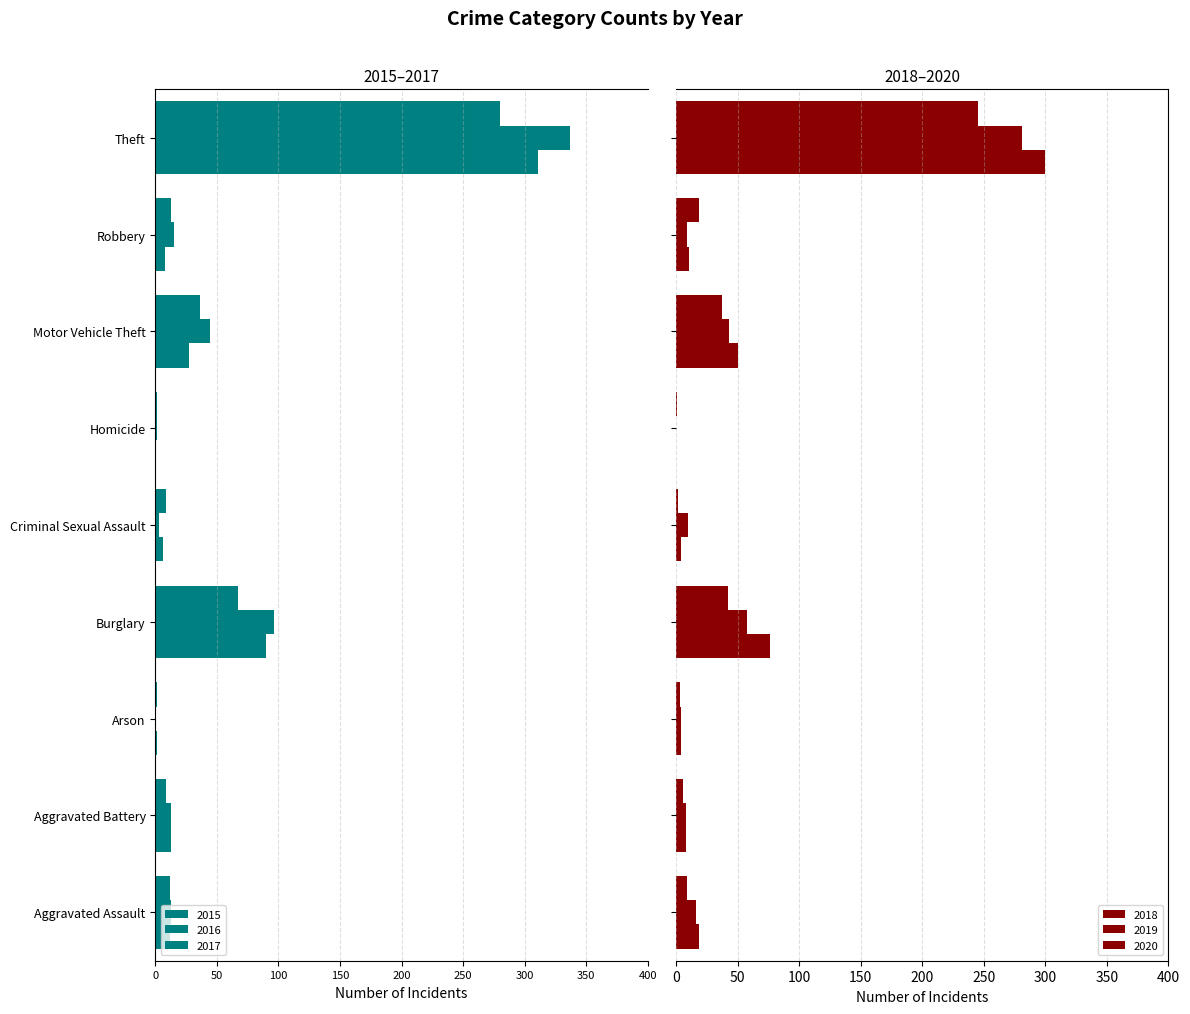

At how many categories does at least one series exceed 125?

1